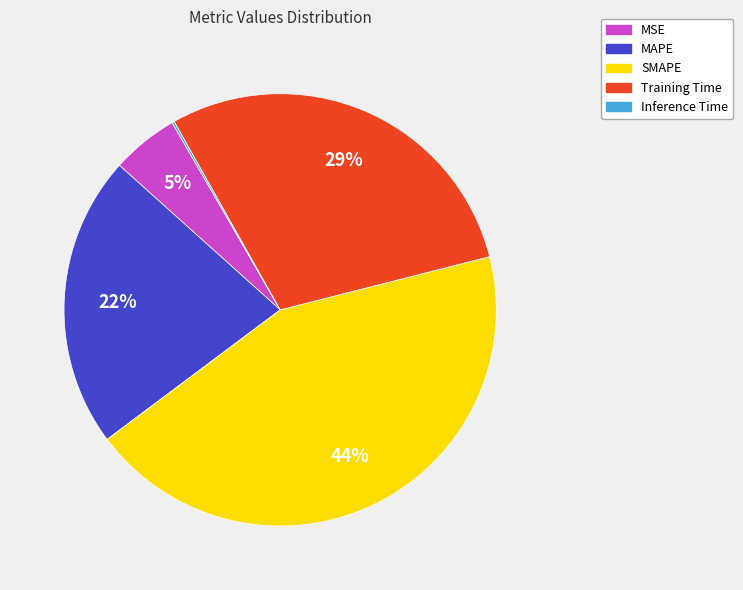

Do SMAPE and Training Time together represent more than half of the pie?

Yes